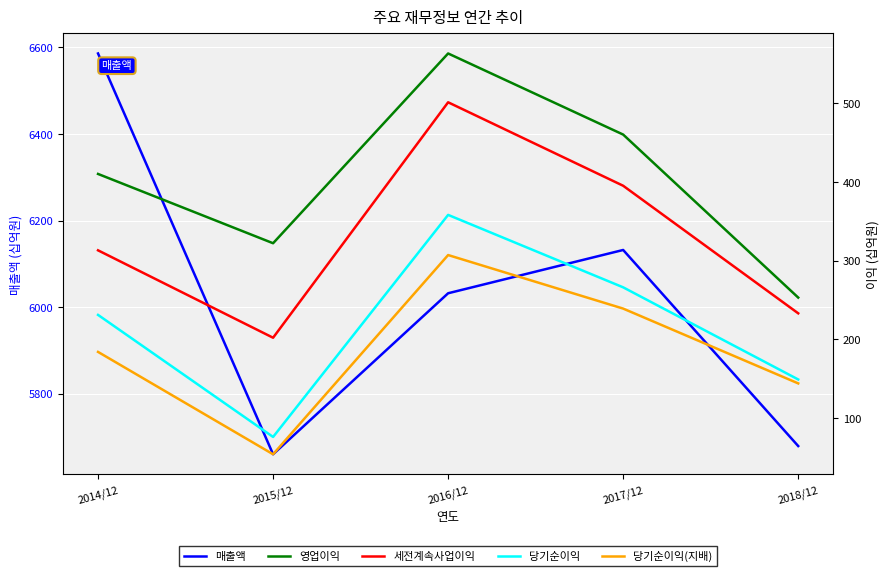

What is the approximate value of 영업이익 at 2015/12?

322